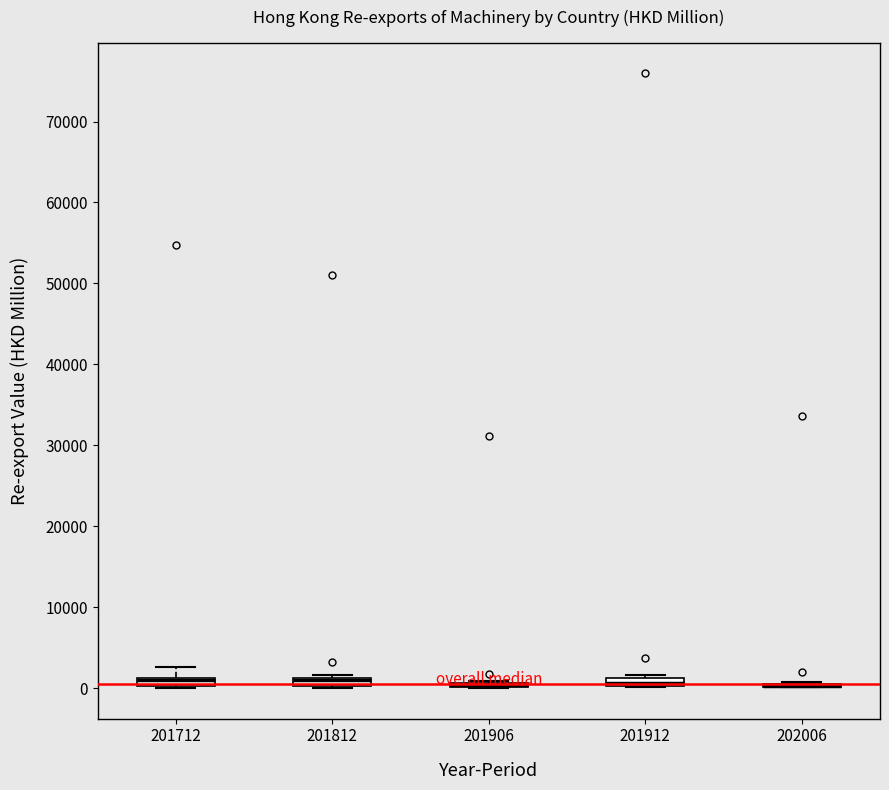

Where is the lower edge of the box at x = 201812 on the y-axis? The values are not printed on the chart, so give them approximately, as read against the axis.

0